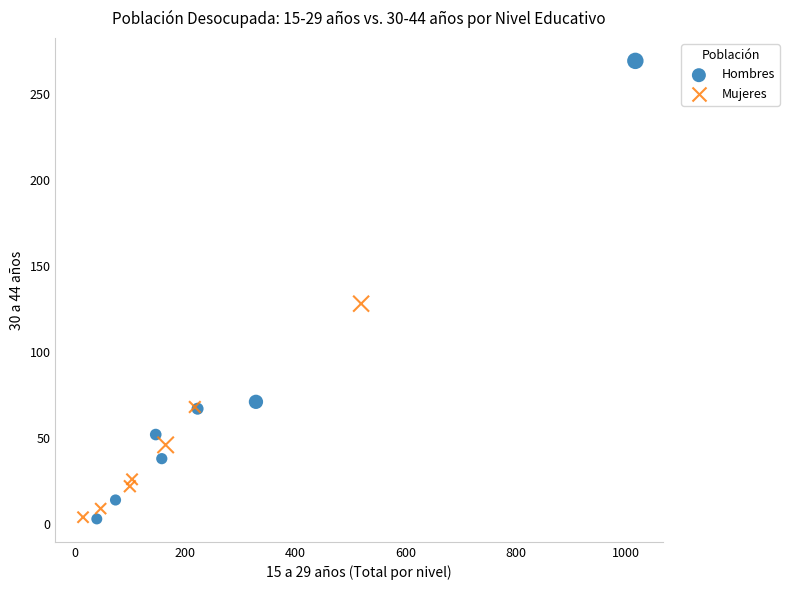

Which series has the largest Y range (max minus min)?

Hombres